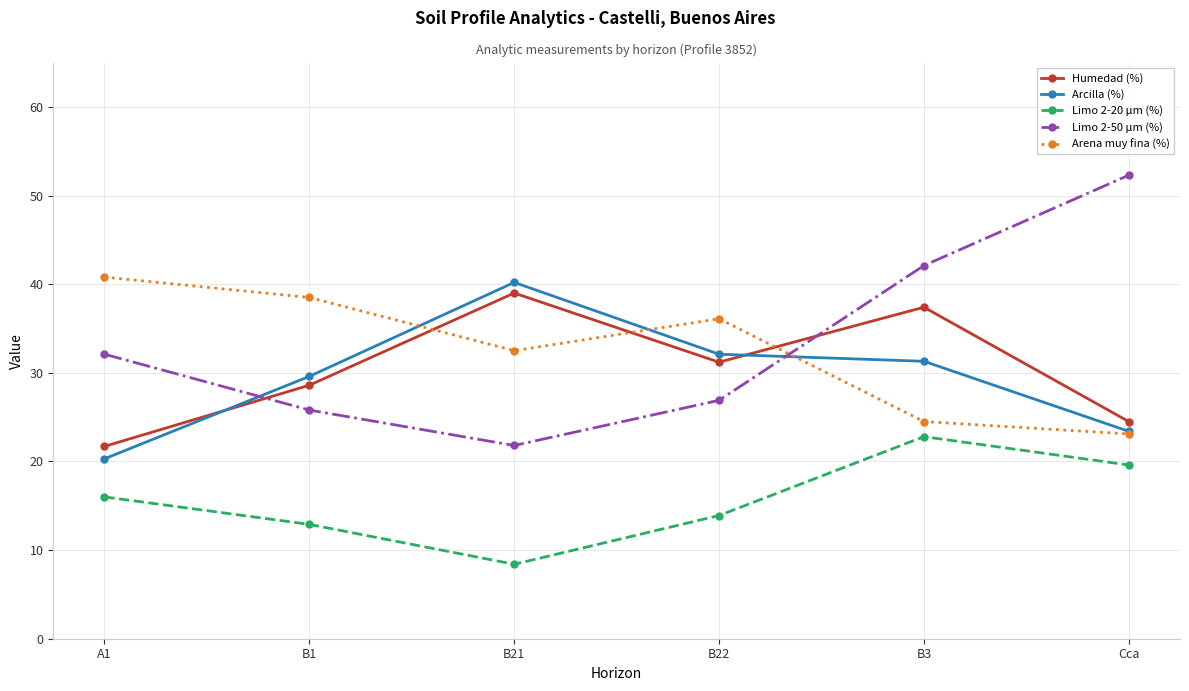

What are all the series names shown in the legend?

Humedad (%), Arcilla (%), Limo 2-20 µm (%), Limo 2-50 µm (%), Arena muy fina (%)